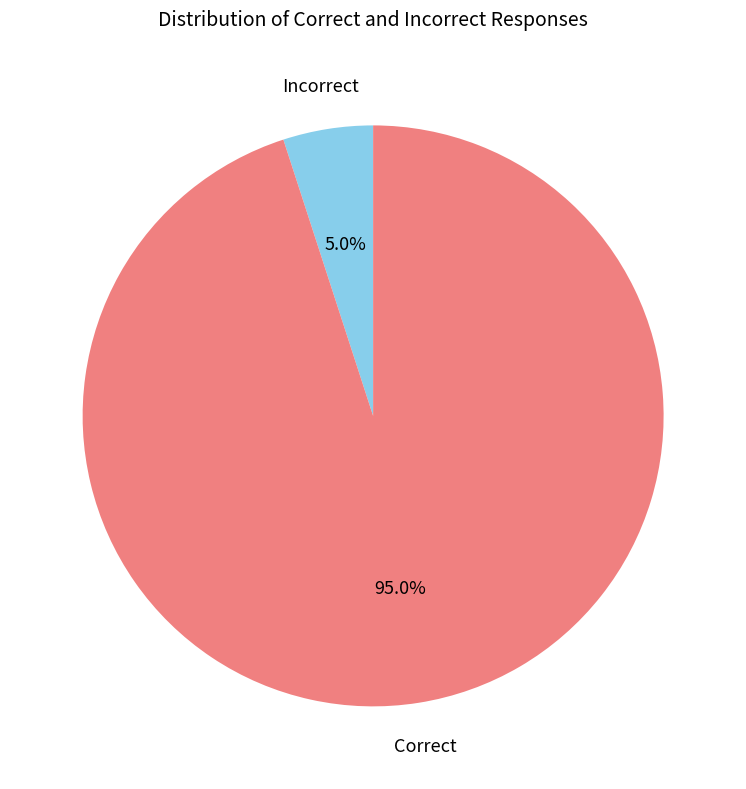

Is there any slice that represents more than half of the pie?

Yes